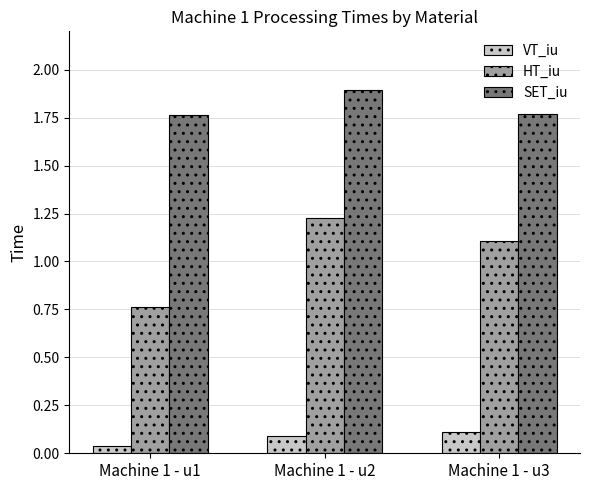

What is the value of the VT_iu bar at the 3rd from the left?

0.1